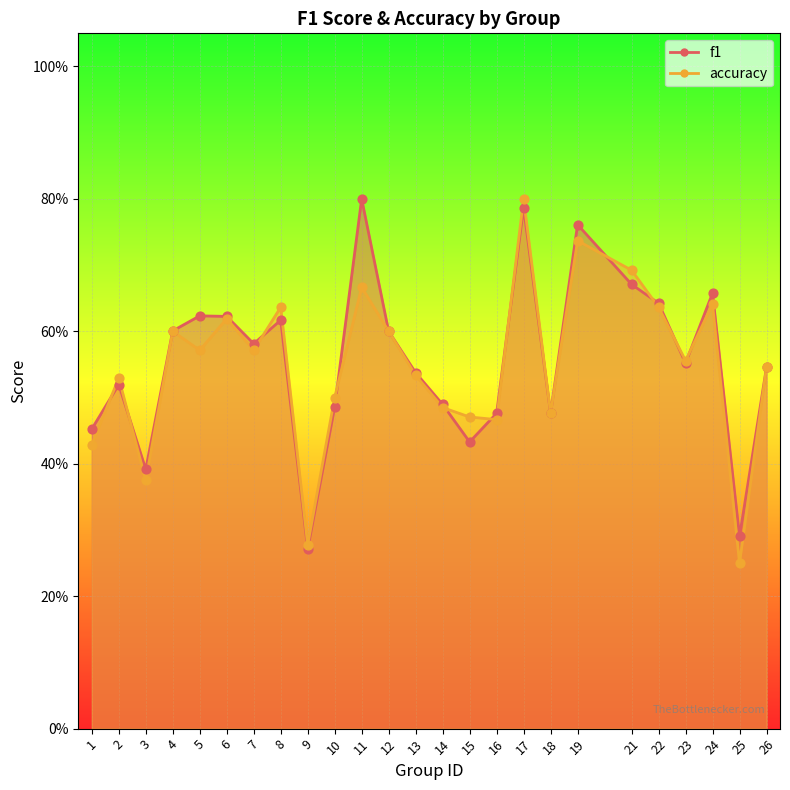

What is the total value across all series at 15?

0.9